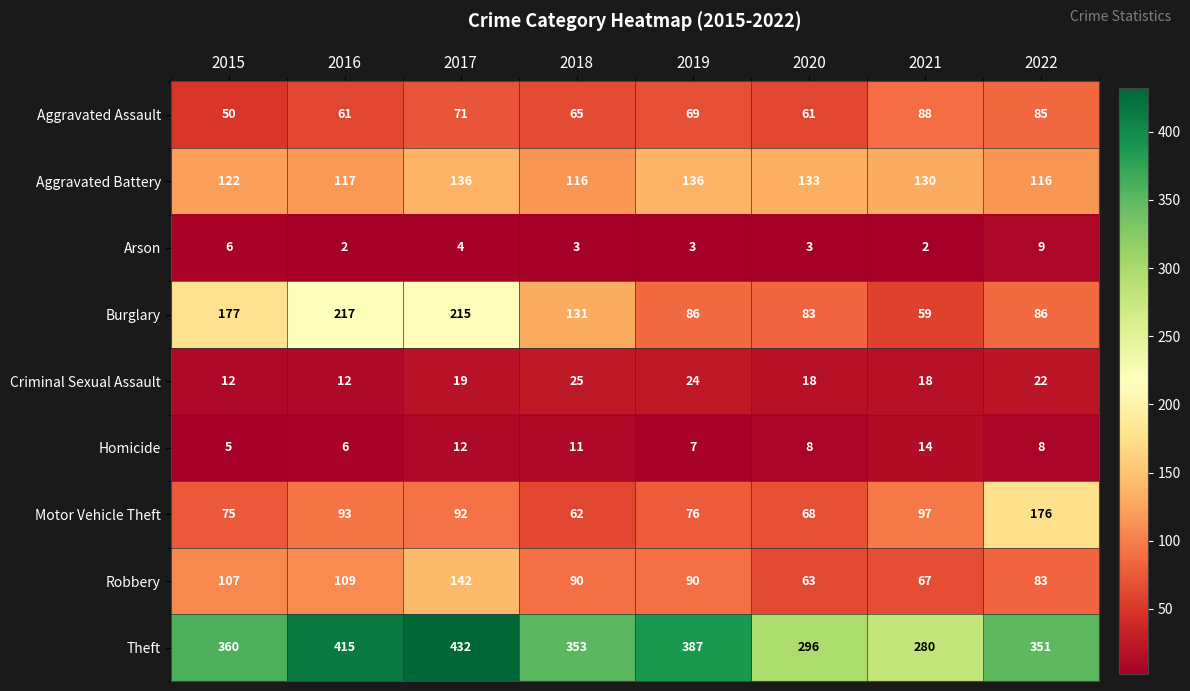

List the series in order of their peak value, lowest first.

Arson, Homicide, Criminal Sexual Assault, Aggravated Assault, Aggravated Battery, Robbery, Motor Vehicle Theft, Burglary, Theft